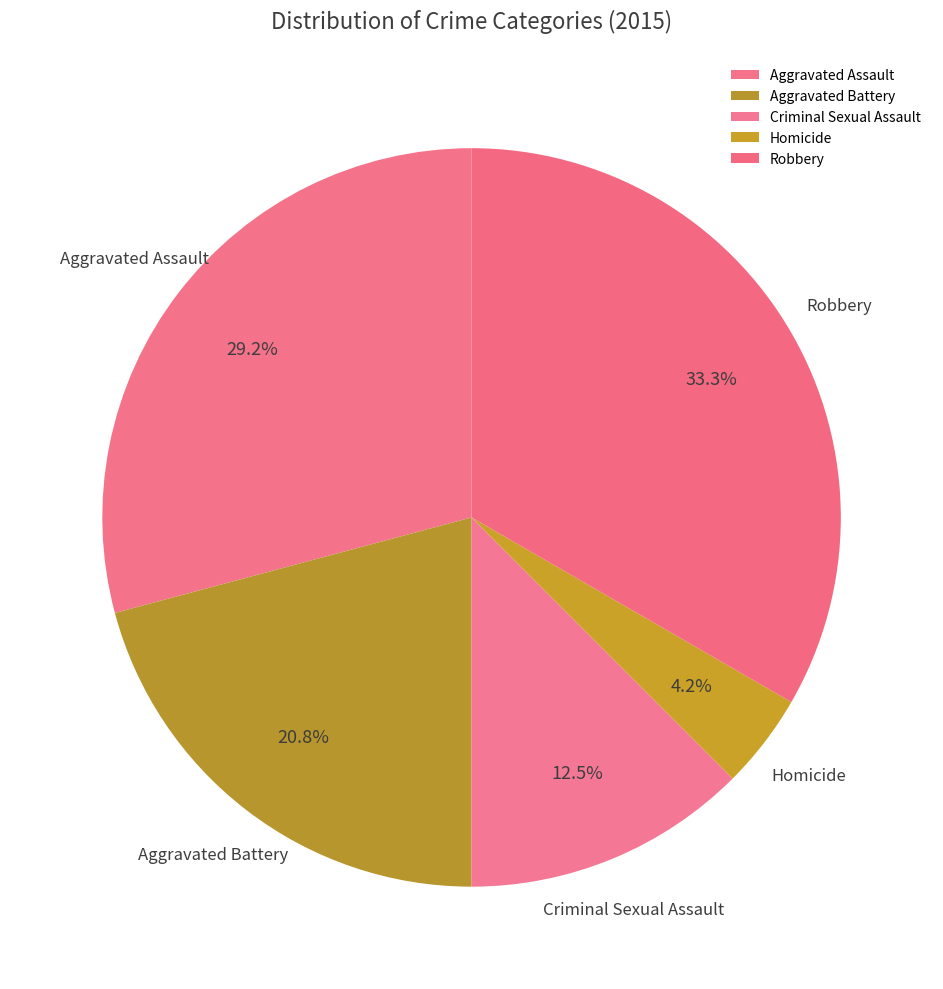

Count the number of slices in the pie.

5